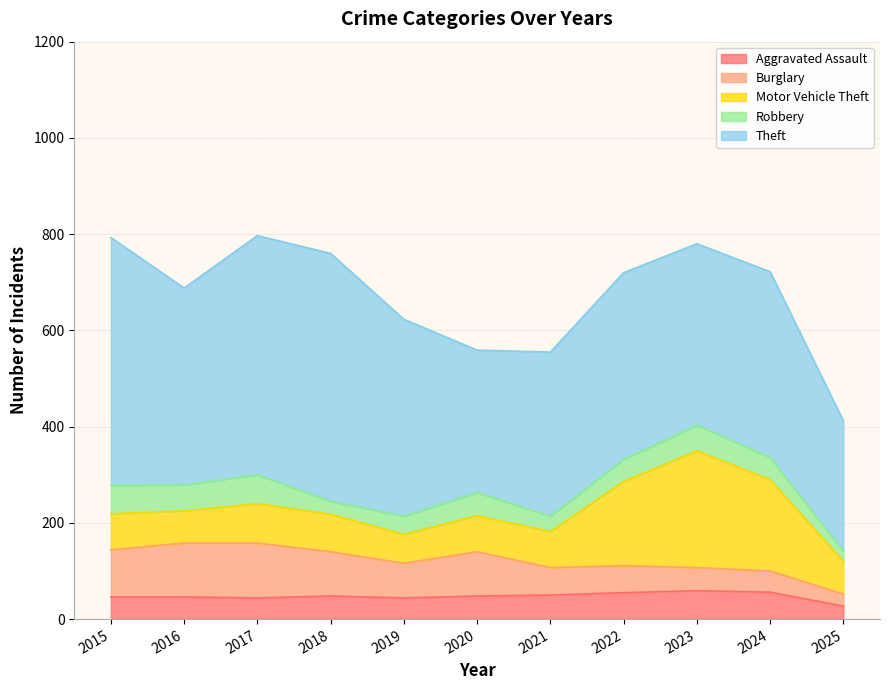

How many interior local valleys does the Robbery series have?

3